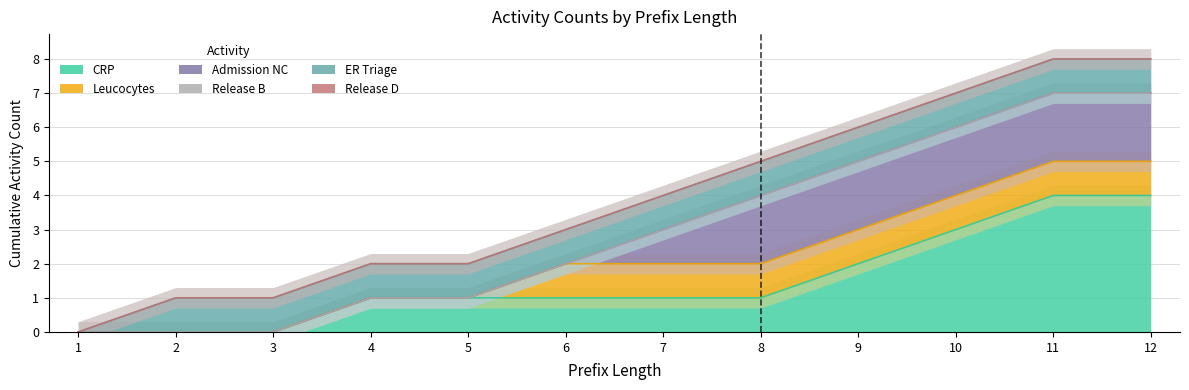

What is the average value of the Admission NC series?

1